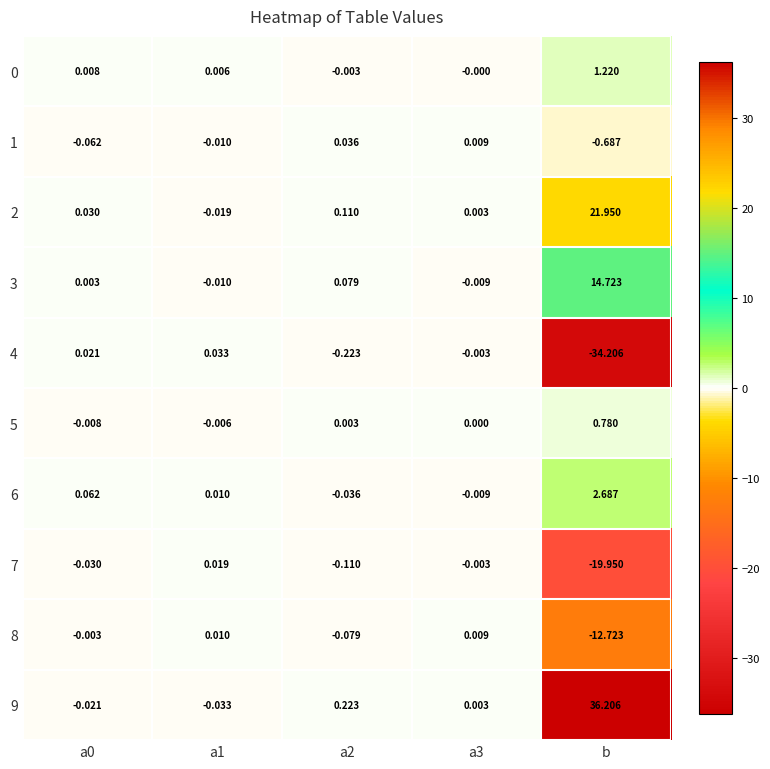

Which category has the highest value in the 9 series?

b